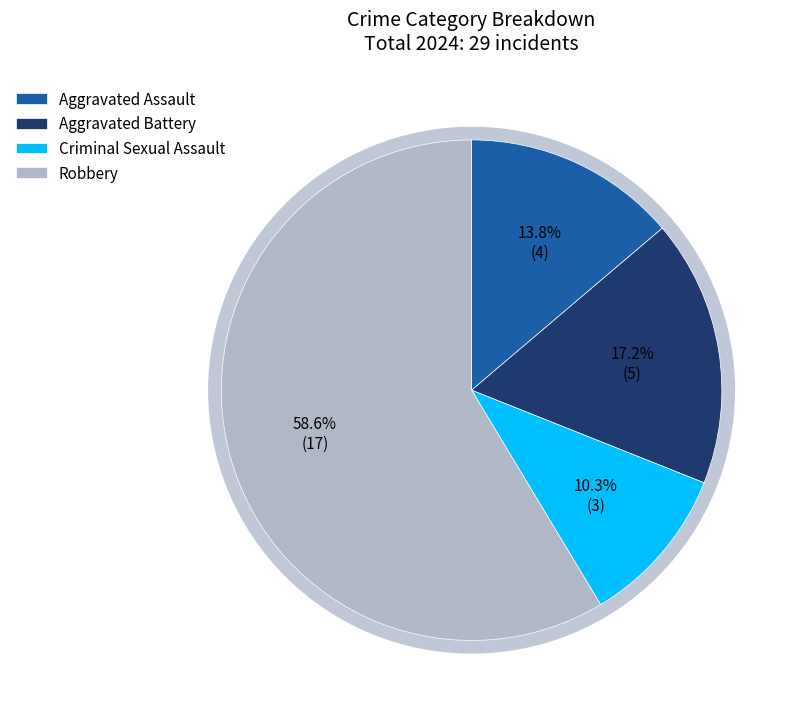

How many slices are in this pie chart?

4